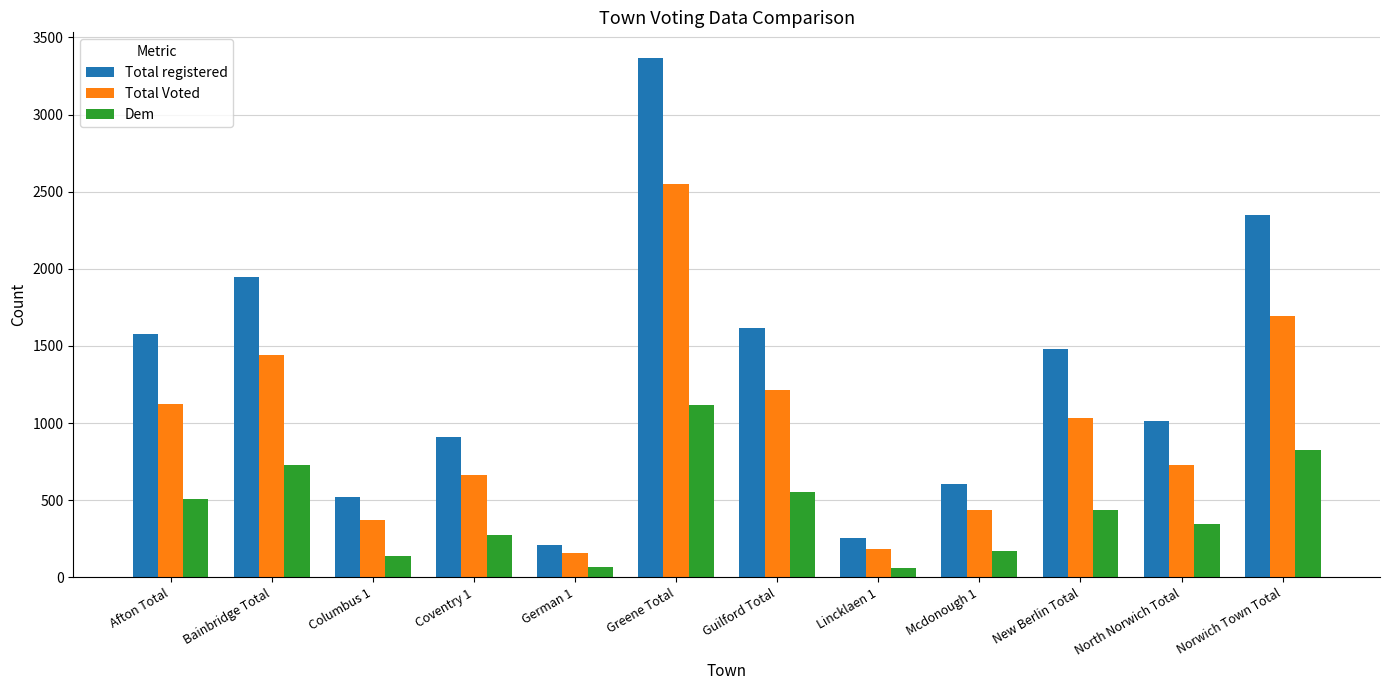

What is the average value of the Dem series?

436